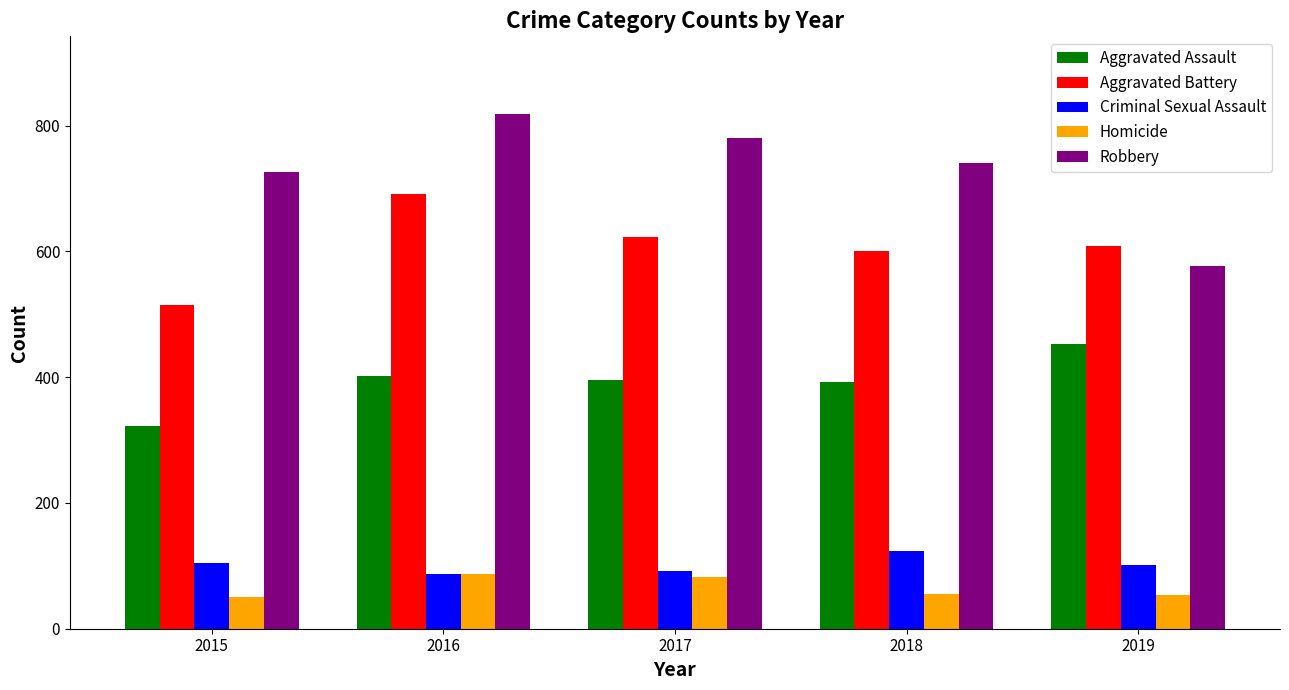

The value of Robbery at 2015 is 272. True or false?

False